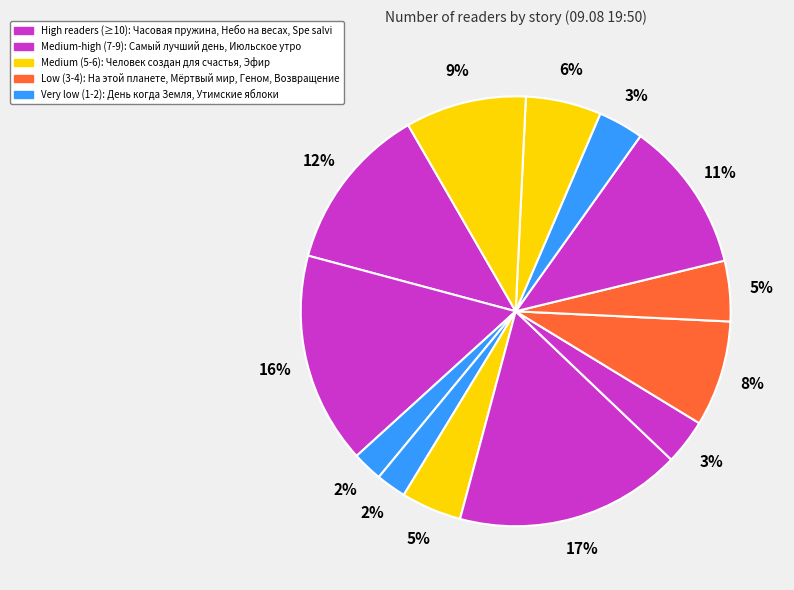

How many slices are in this pie chart?

13